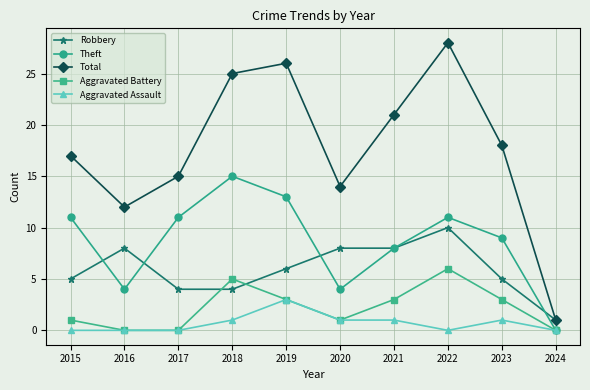

What is the lowest value of the Robbery series?

1